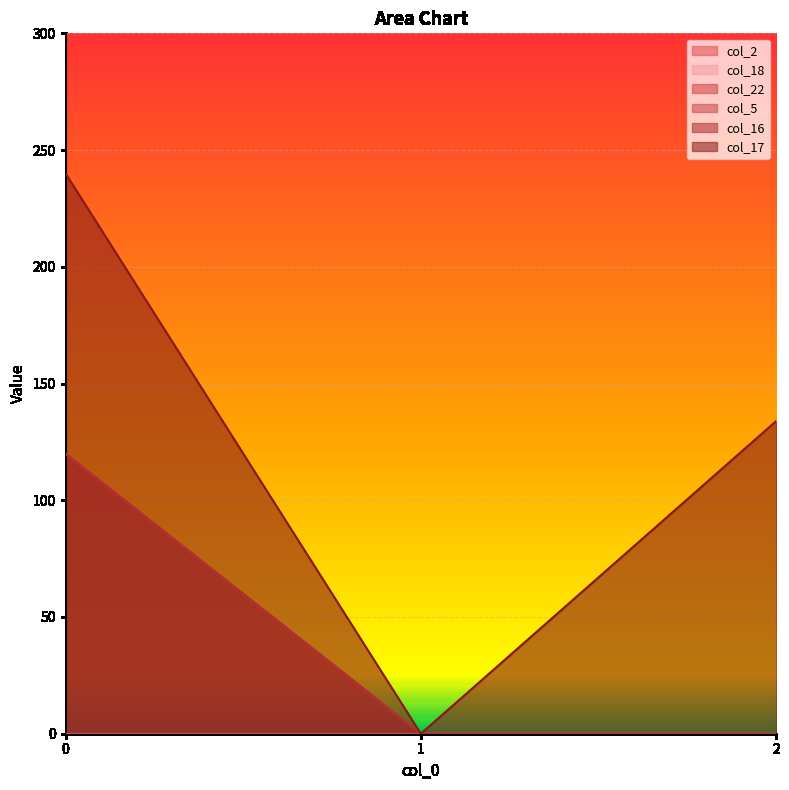

What is the difference between the col_16 values at 0 and 1?

120.0